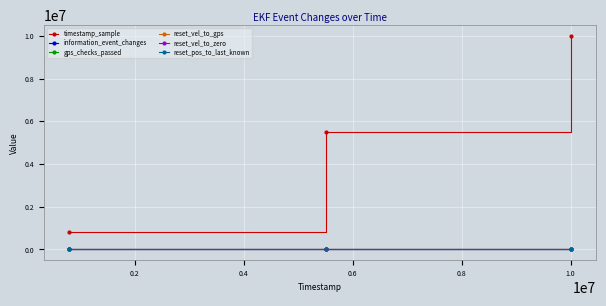

Which series has the largest range (max minus min)?

timestamp_sample